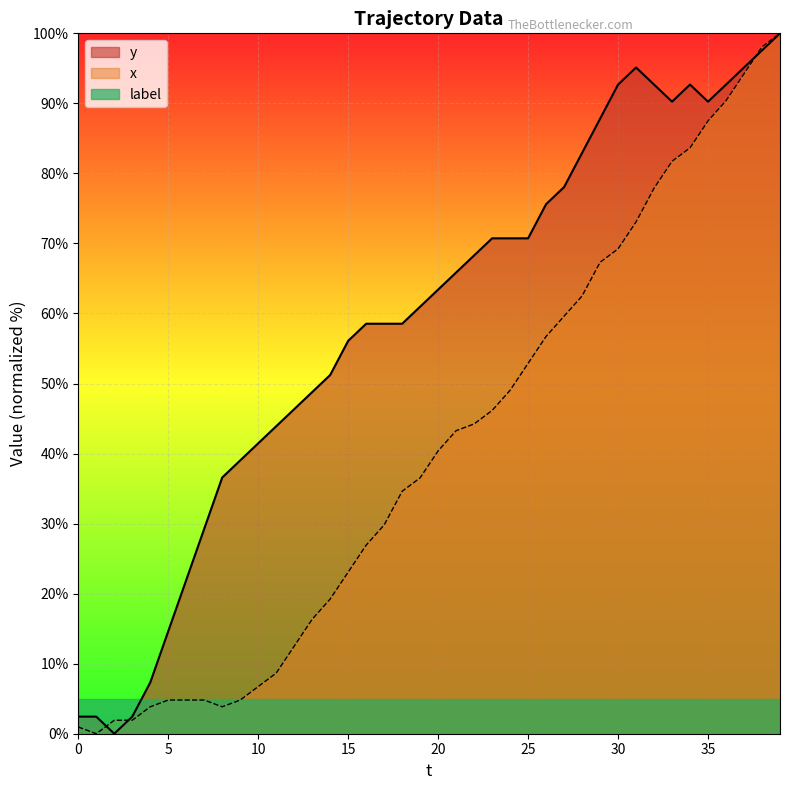

List the series in order of their peak value, lowest first.

y, x